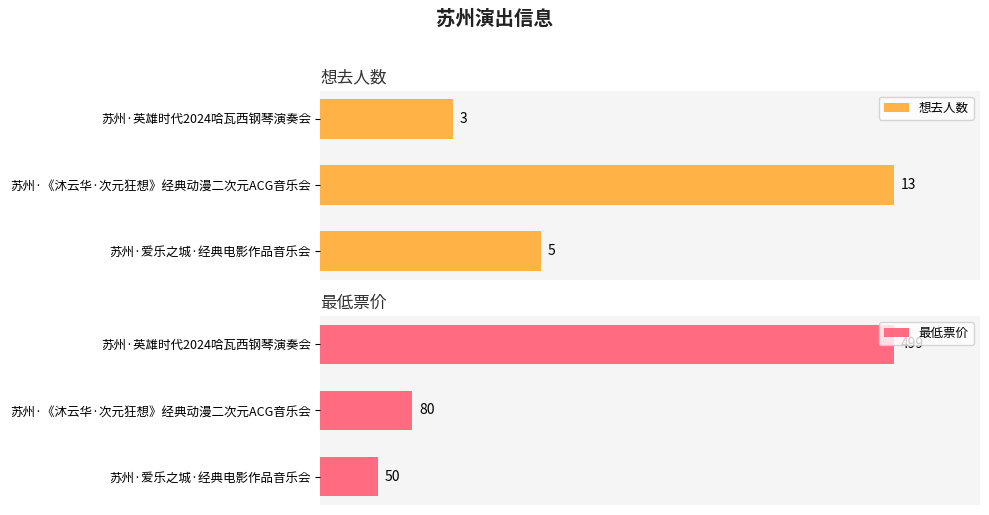

What is the average value of the 最低票价 series?

210